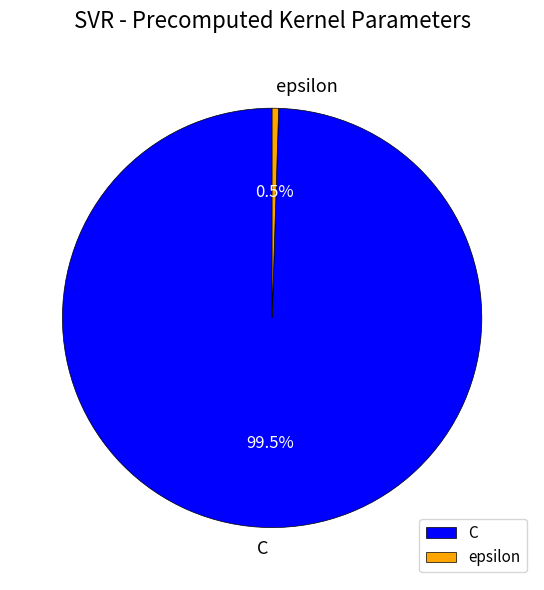

Which slice is the largest?

C